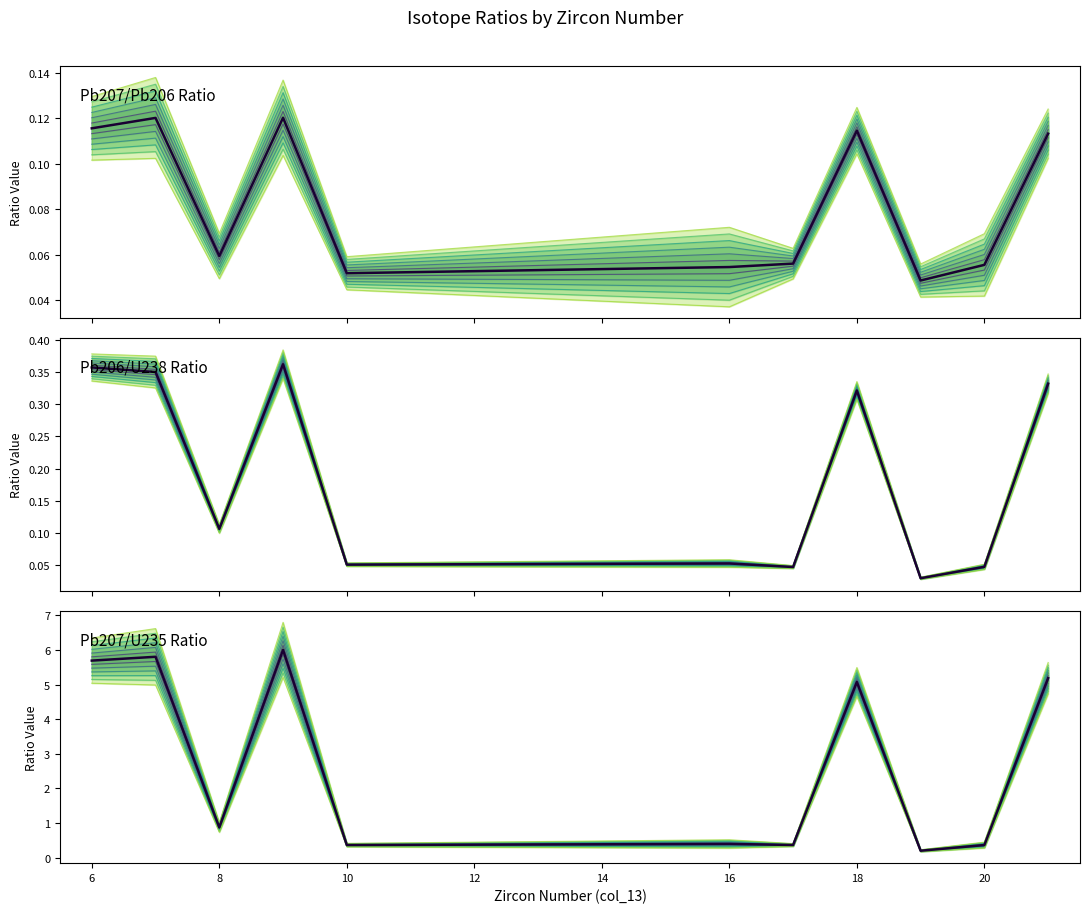

At 20, list the series in order from largest to smallest.

Pb207/U235, Pb207/Pb206, Pb206/U238